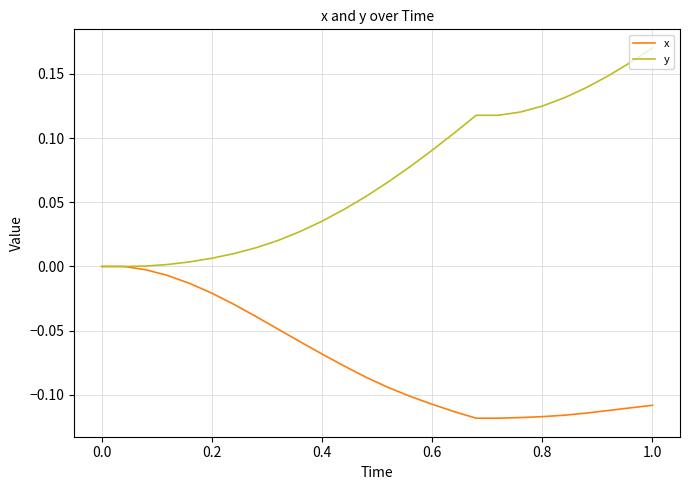

Which series has the widest spread of values?

y